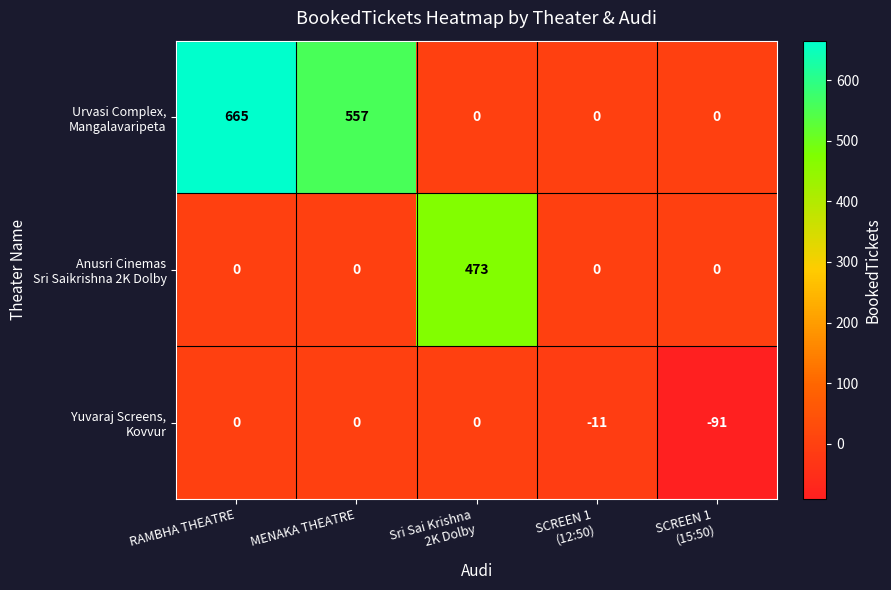

What is the greatest value displayed?

665